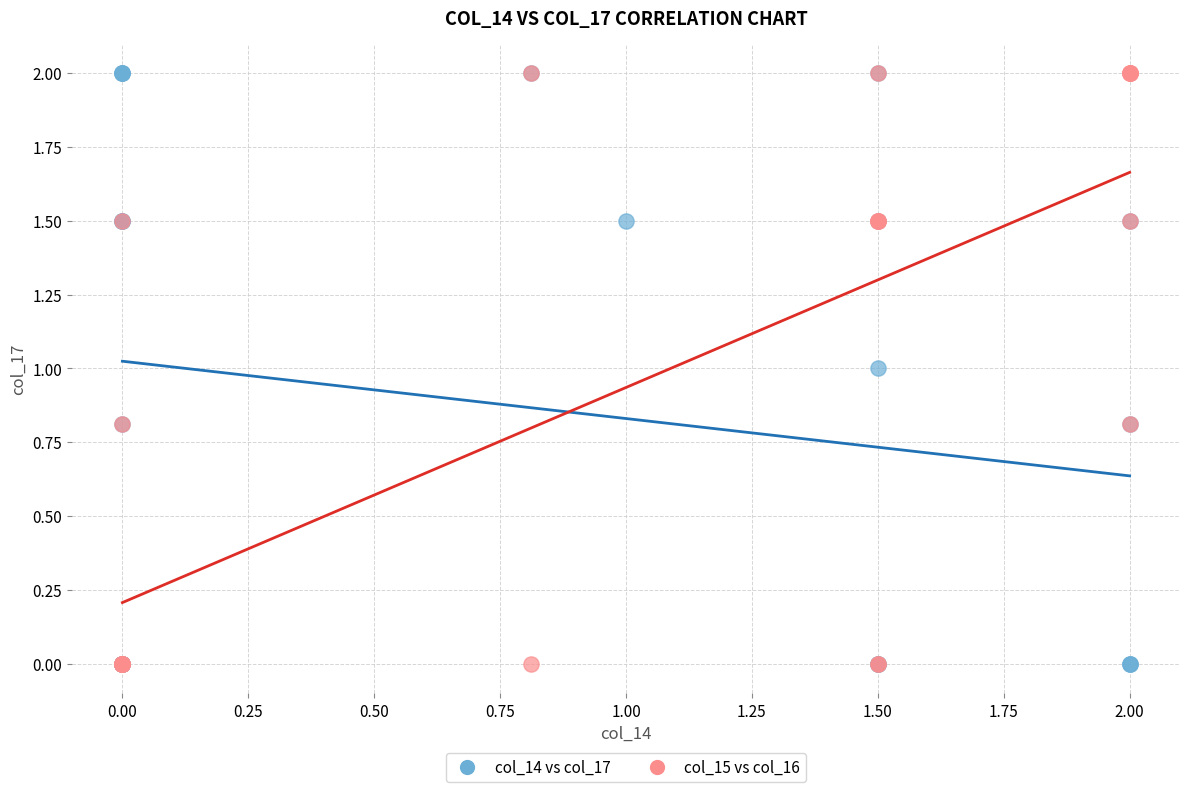

What are all the series names shown in the legend?

col_14 vs col_17, col_15 vs col_16